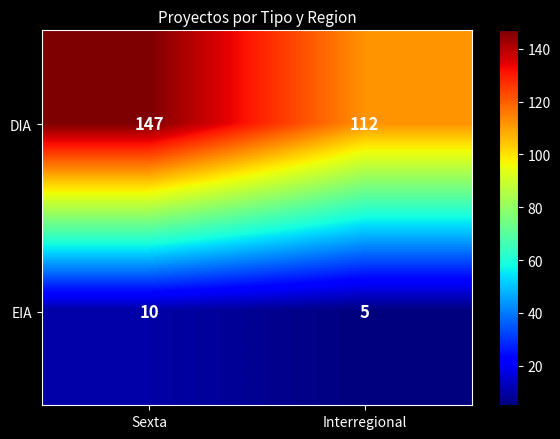

How many distinct data groups are displayed?

2